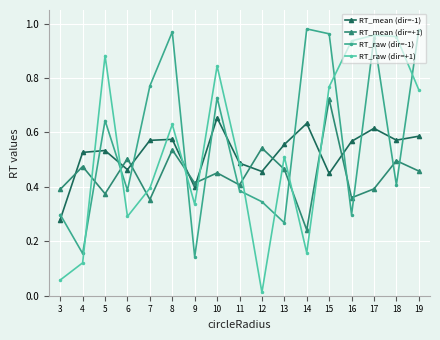

Which series has the largest range (max minus min)?

RT_raw (dir=+1)